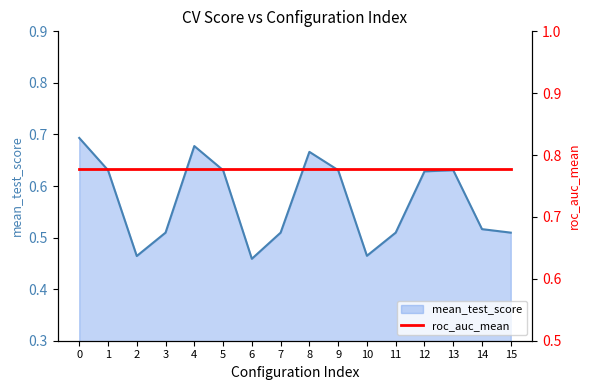

At which category does the data reach its first local peak?

4